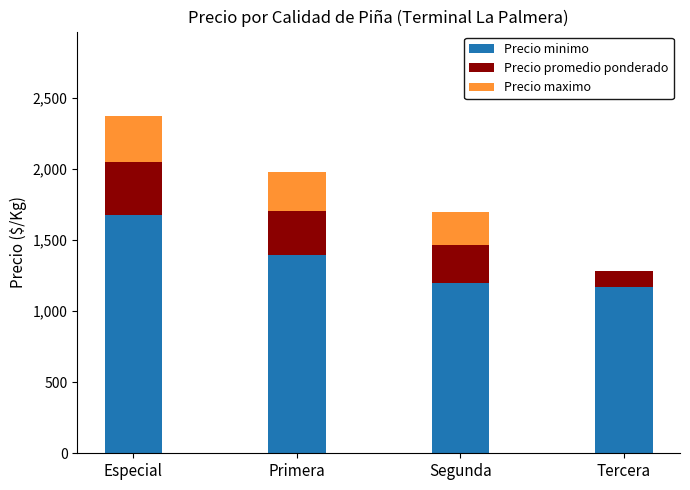

How many series are shown in this chart?

3